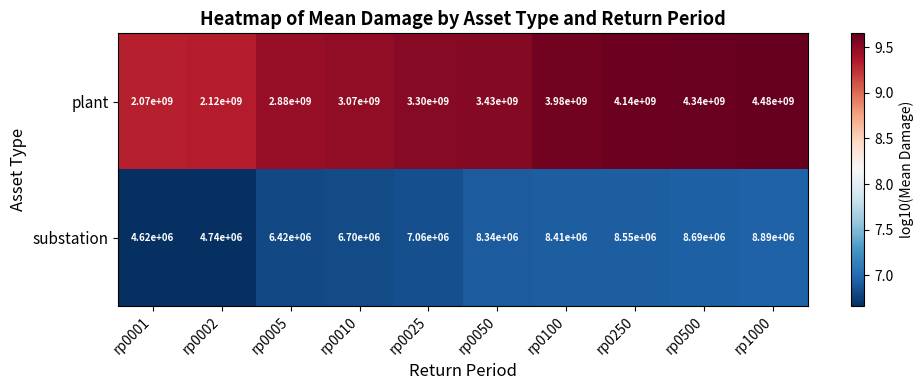

True or false: plant has a value of 4480000000 at rp1000.

True